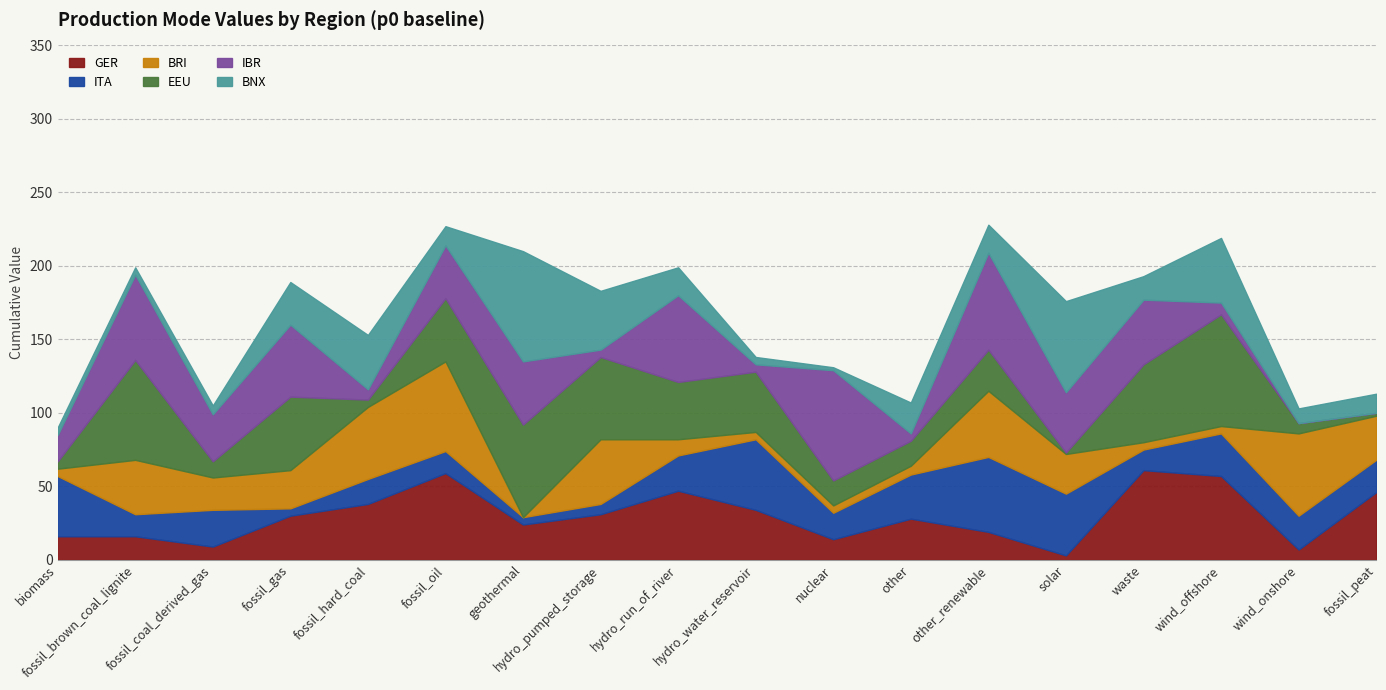

Which series has the largest range (max minus min)?

EEU